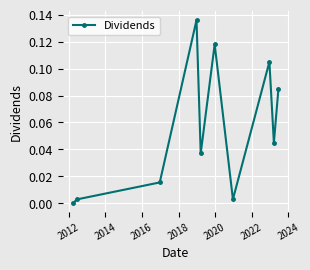

What is the sum of all values?

0.5